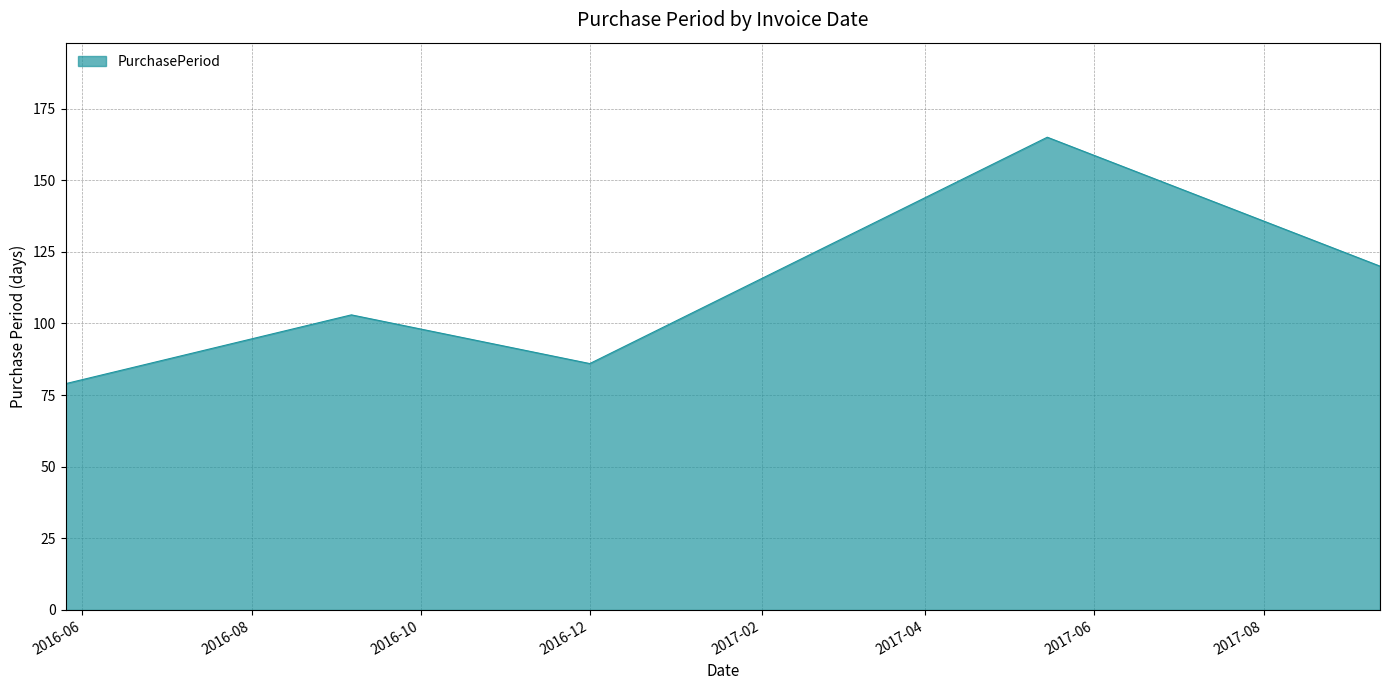

Does the chart have visible grid lines?

Yes